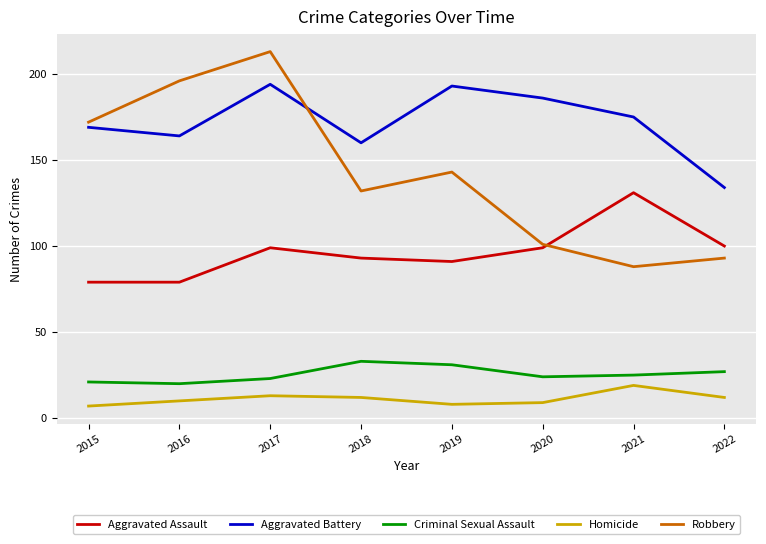

At which label does Robbery reach its peak?

2017